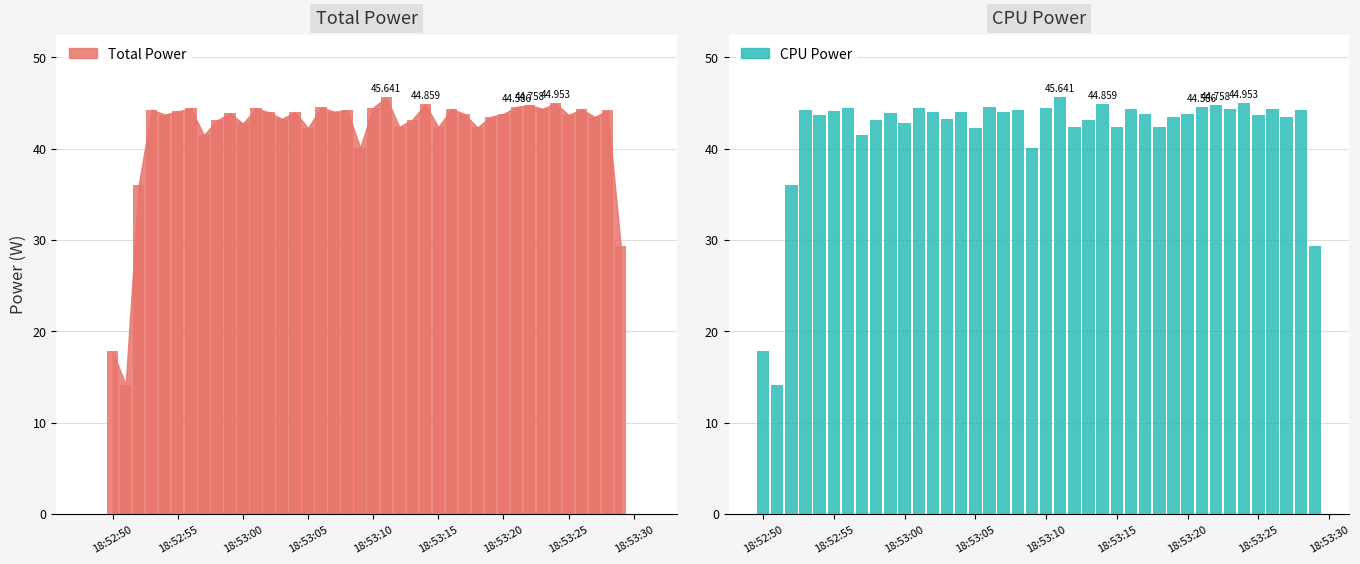

True or false: CPU Power has a value of 77.2 at 36.

False